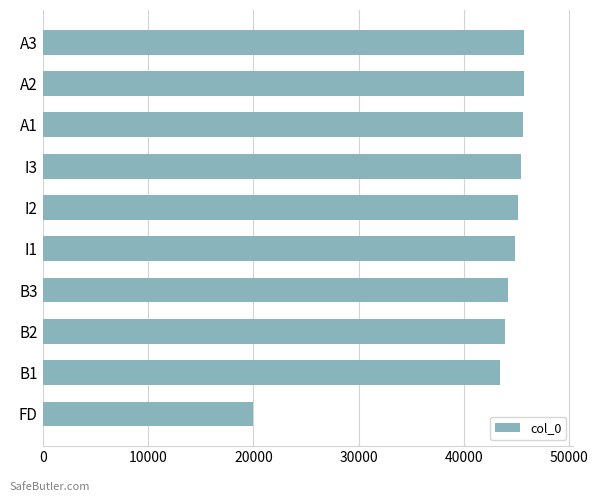

What value does the data have at B2?

43870